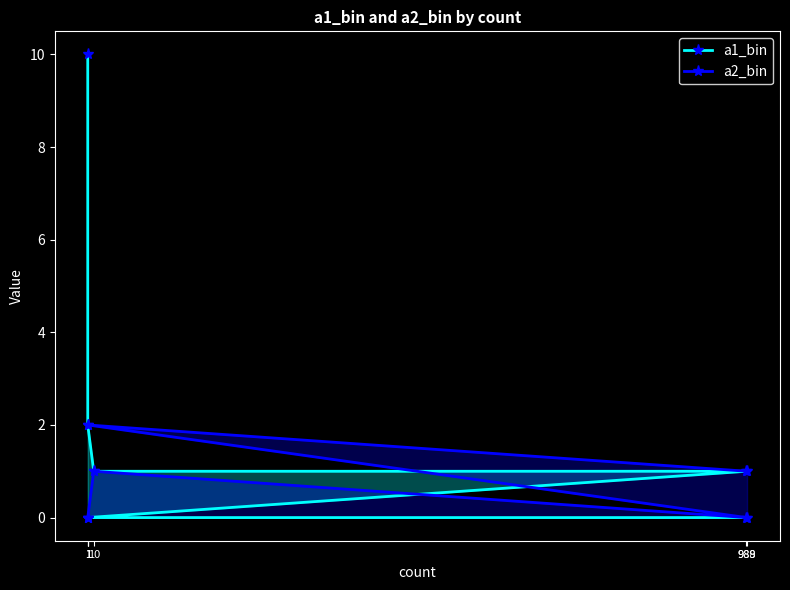

Which label corresponds to the largest value in the chart?

1